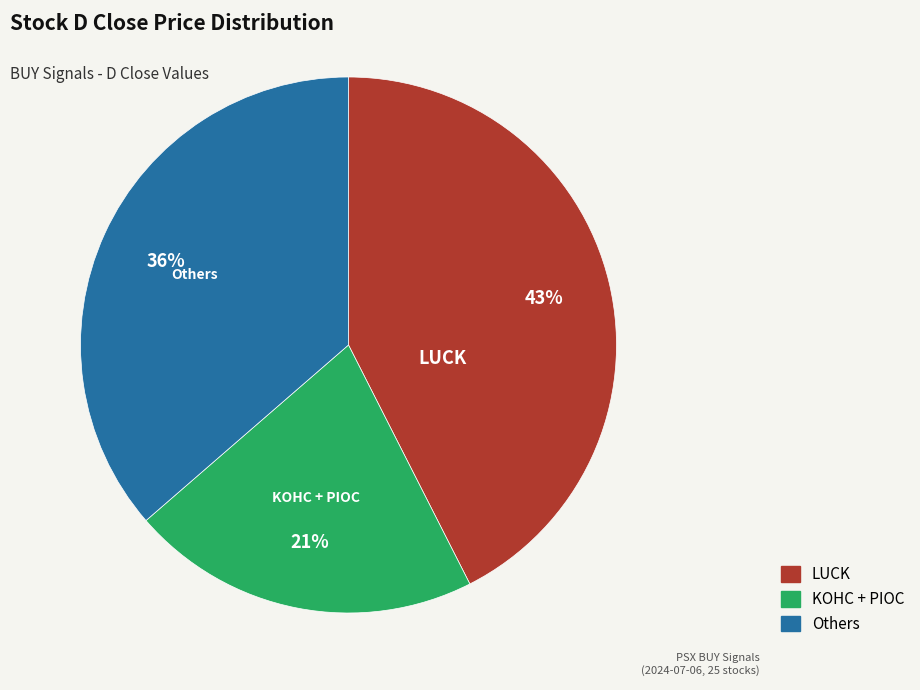

Is there a majority slice in this chart?

No